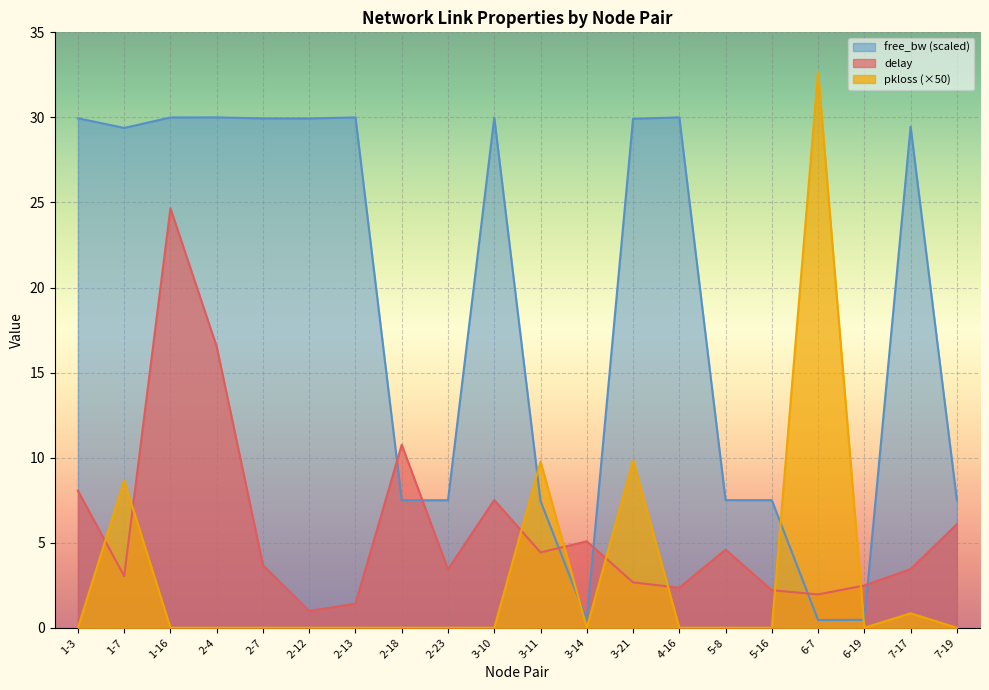

Rank the series by their average value, from highest to lowest.

free_bw (scaled), delay, pkloss (×50)